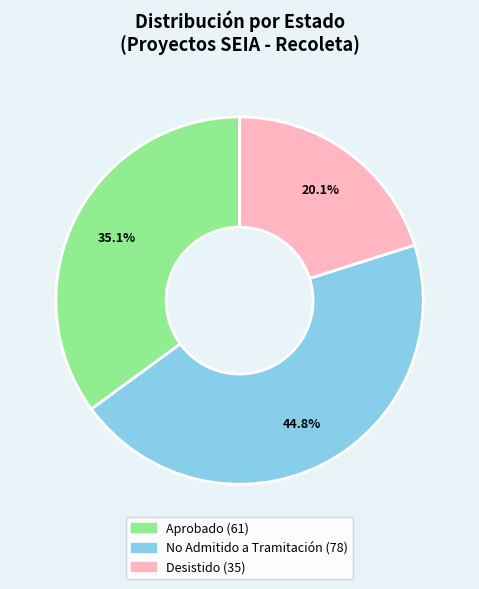

Does any single category account for the majority?

No